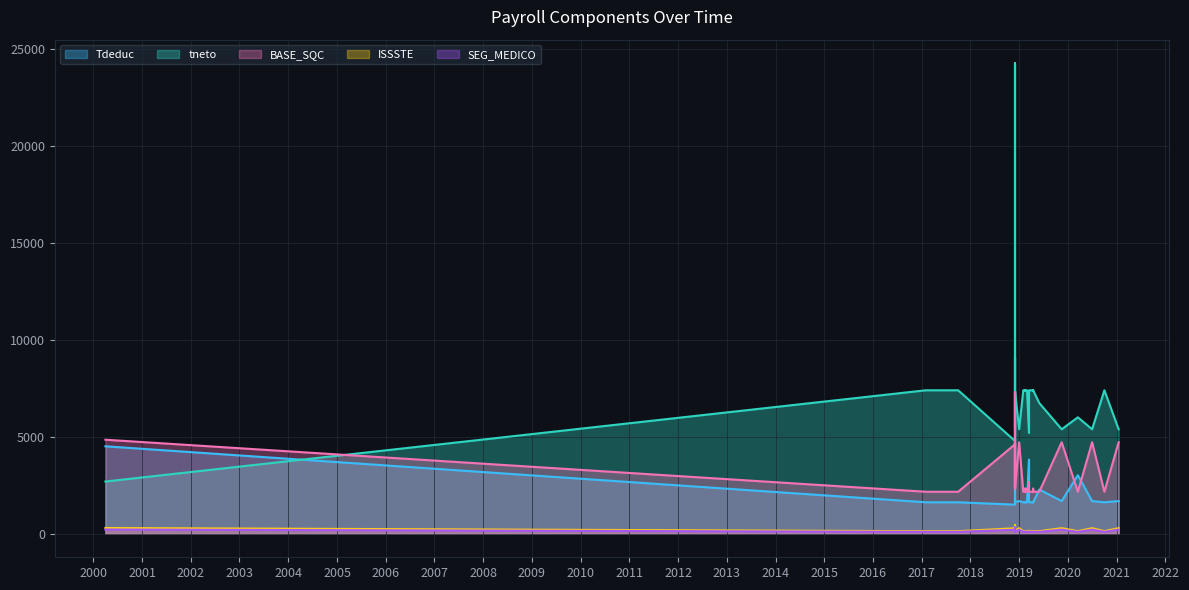

List the labels in order of SEG_MEDICO value, smallest first.

2017-02-01, 2017-10-01, 2019-02-01, 2019-02-16, 2019-02-16, 2019-02-16, 2019-03-01, 2019-03-01, 2019-03-16, 2019-04-16, 2019-04-16, 2019-06-01, 2020-03-16, 2020-10-01, 2020-10-01, 2020-10-01, 2019-02-16, 2019-02-16, 2019-02-16, 2019-02-16, 2019-04-16, 2019-04-16, 2018-12-01, 2018-12-01, 2018-12-01, 2018-12-01, 2018-12-01, 2018-12-01, 2019-03-16, 2018-12-01, 2018-12-01, 2018-12-01, 2018-12-01, 2019-01-01, 2019-11-16, 2020-07-01, 2021-01-16, 2021-01-16, 2000-04-01, 2018-12-01